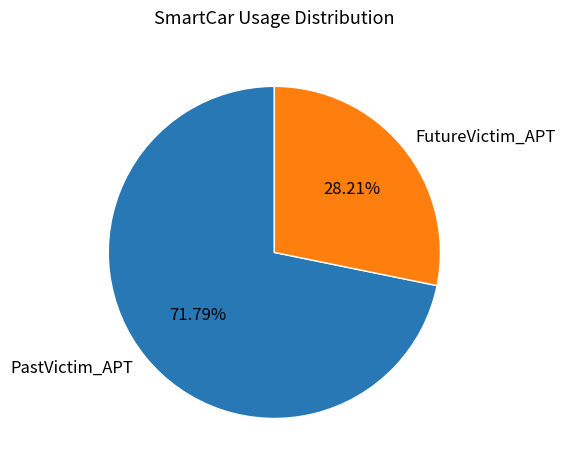

Which slice represents more than half of the pie?

PastVictim_APT